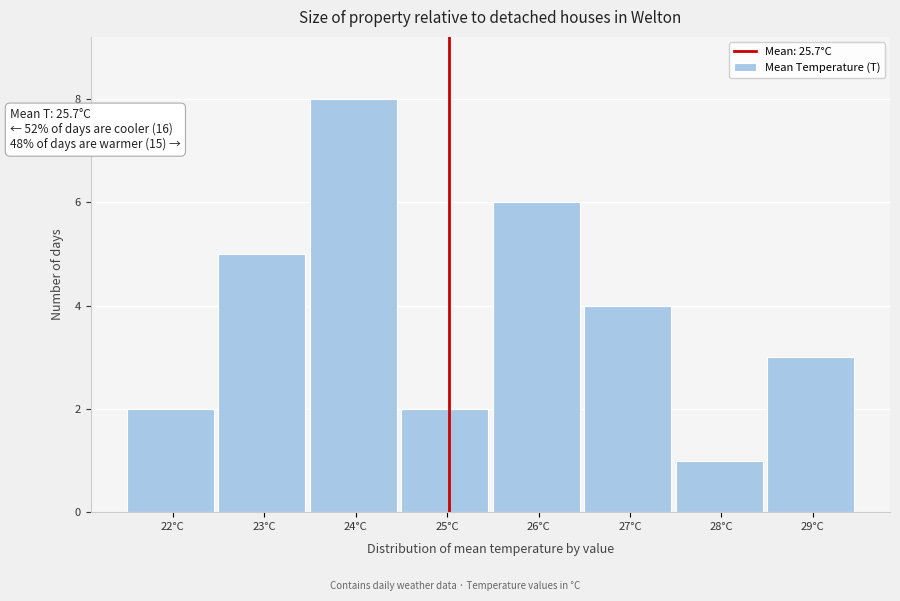

Reading left to right, what are all the values shown in this chart?

22°C=2	23°C=5	24°C=8	25°C=2	26°C=6	27°C=4	28°C=1	29°C=3